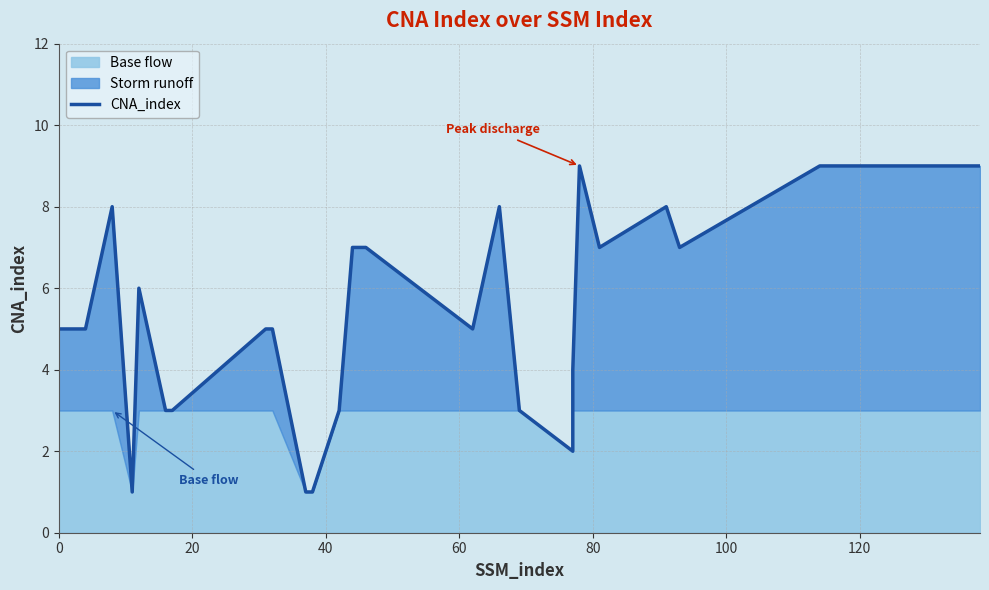

How many values are below 5?

9